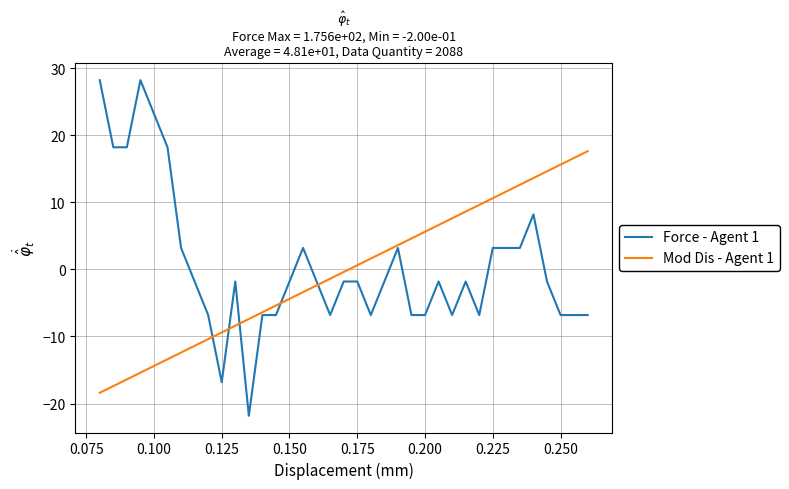

True or false: Force - Agent 1 has more than 2 points higher than both neighbors.

True